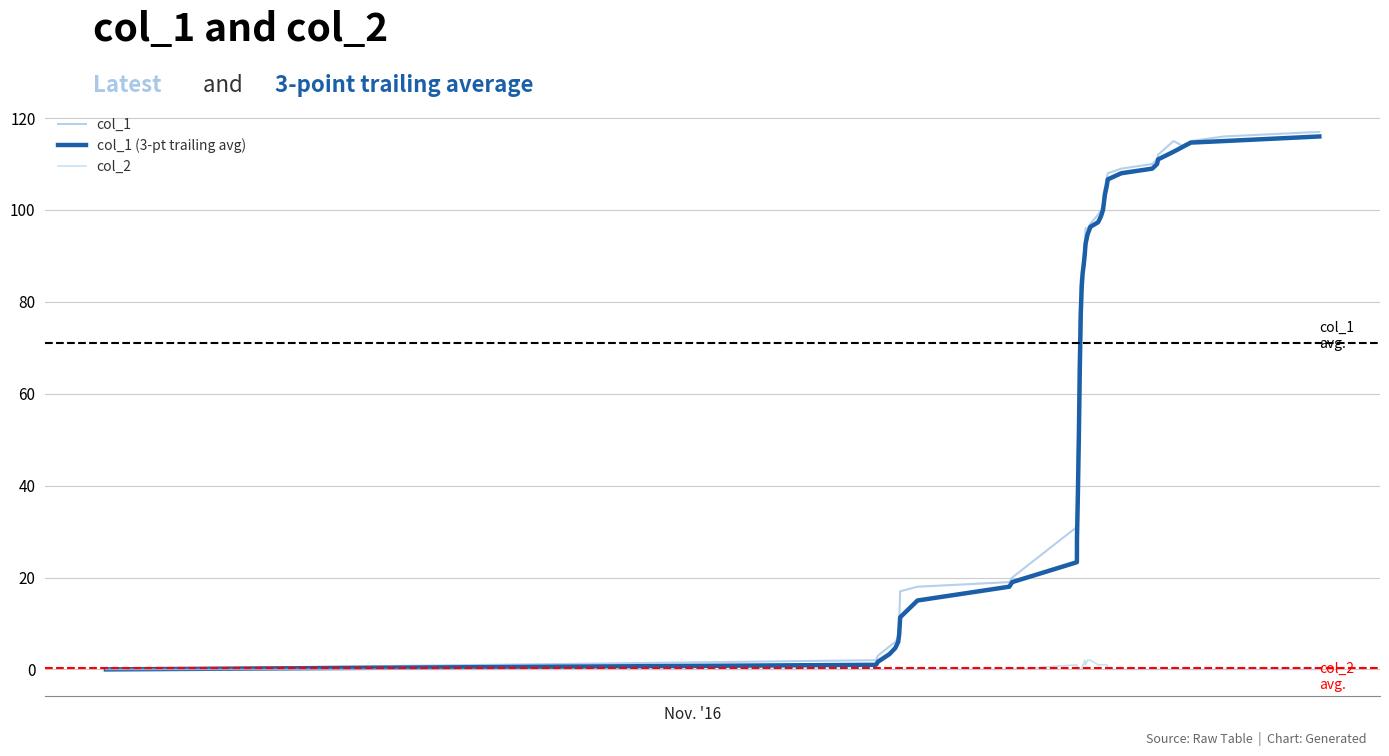

Does the chart have visible grid lines?

Yes